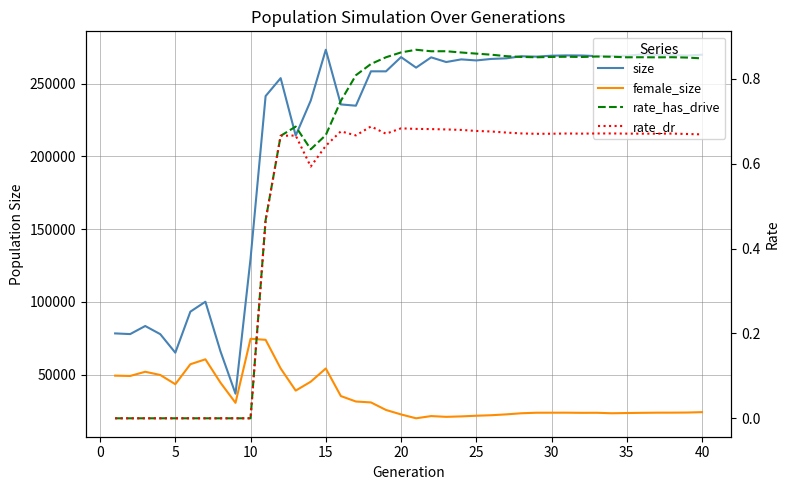

What are all the series names shown in the legend?

size, female_size, rate_has_drive, rate_dr